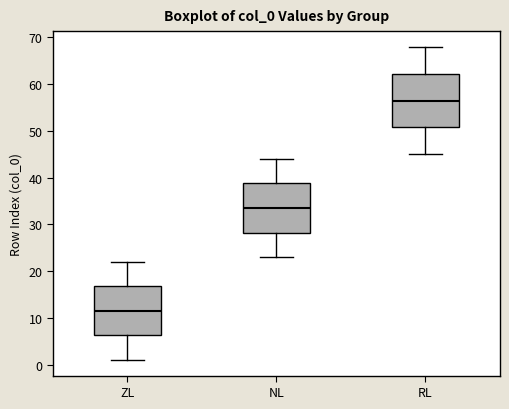

Which box's median line is the highest?

RL